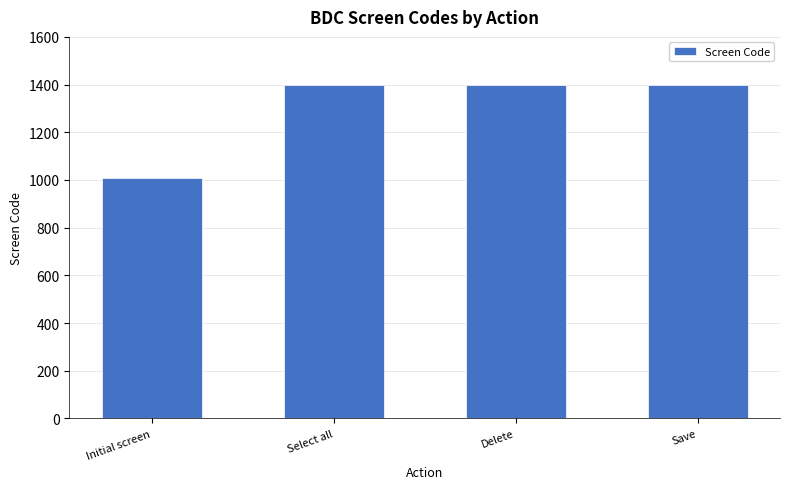

Reading right to left, extract all data points from this chart.

1400	1400	1400	1010